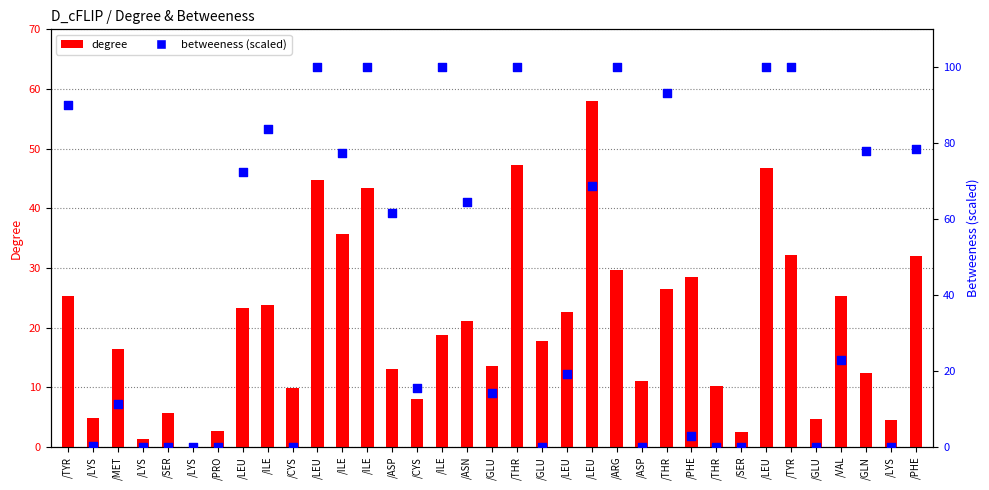

What are all the series names shown in the legend?

degree, betweeness (scaled)